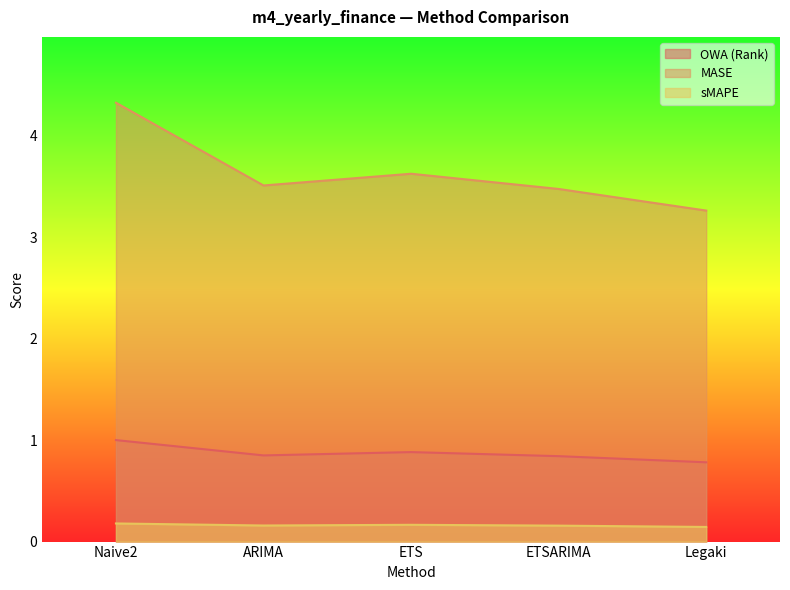

Reading left to right, extract all data points from this chart.

OWA (Rank): 1.0	0.8	0.9	0.8	0.8
MASE: 4.3	3.5	3.6	3.5	3.3
sMAPE: 0.2	0.2	0.2	0.2	0.1